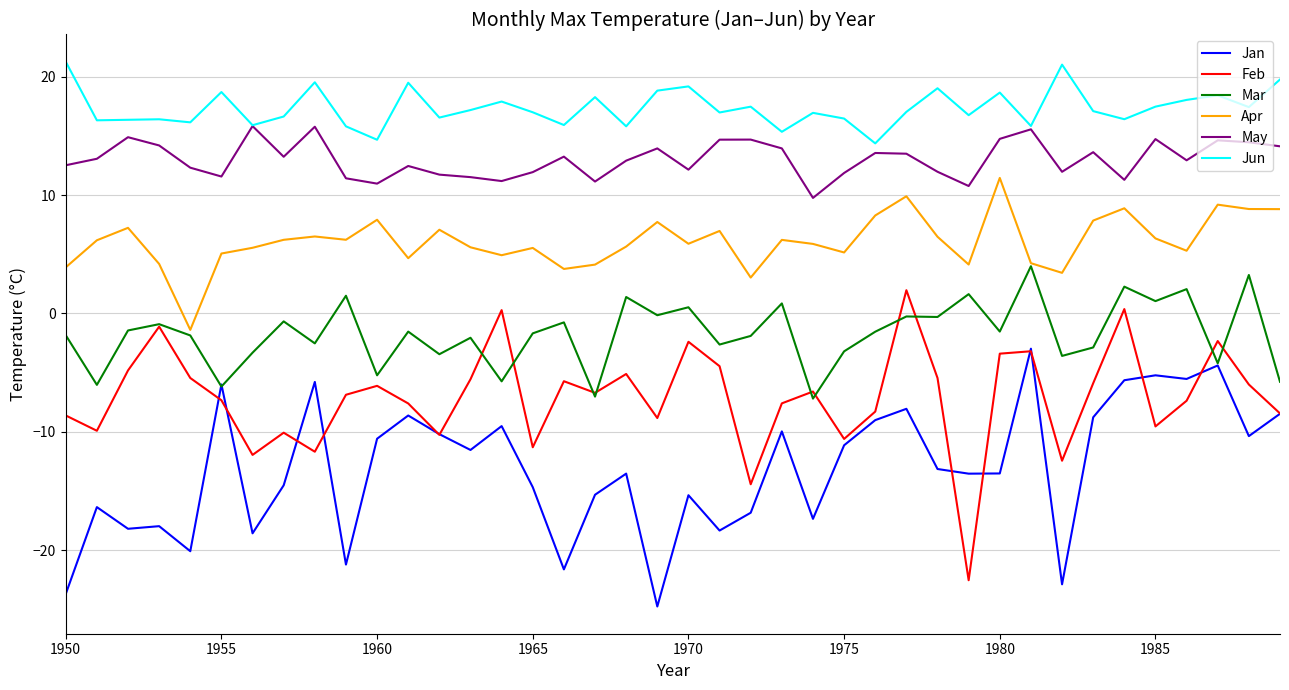

Which series has the largest total across all categories?

Jun